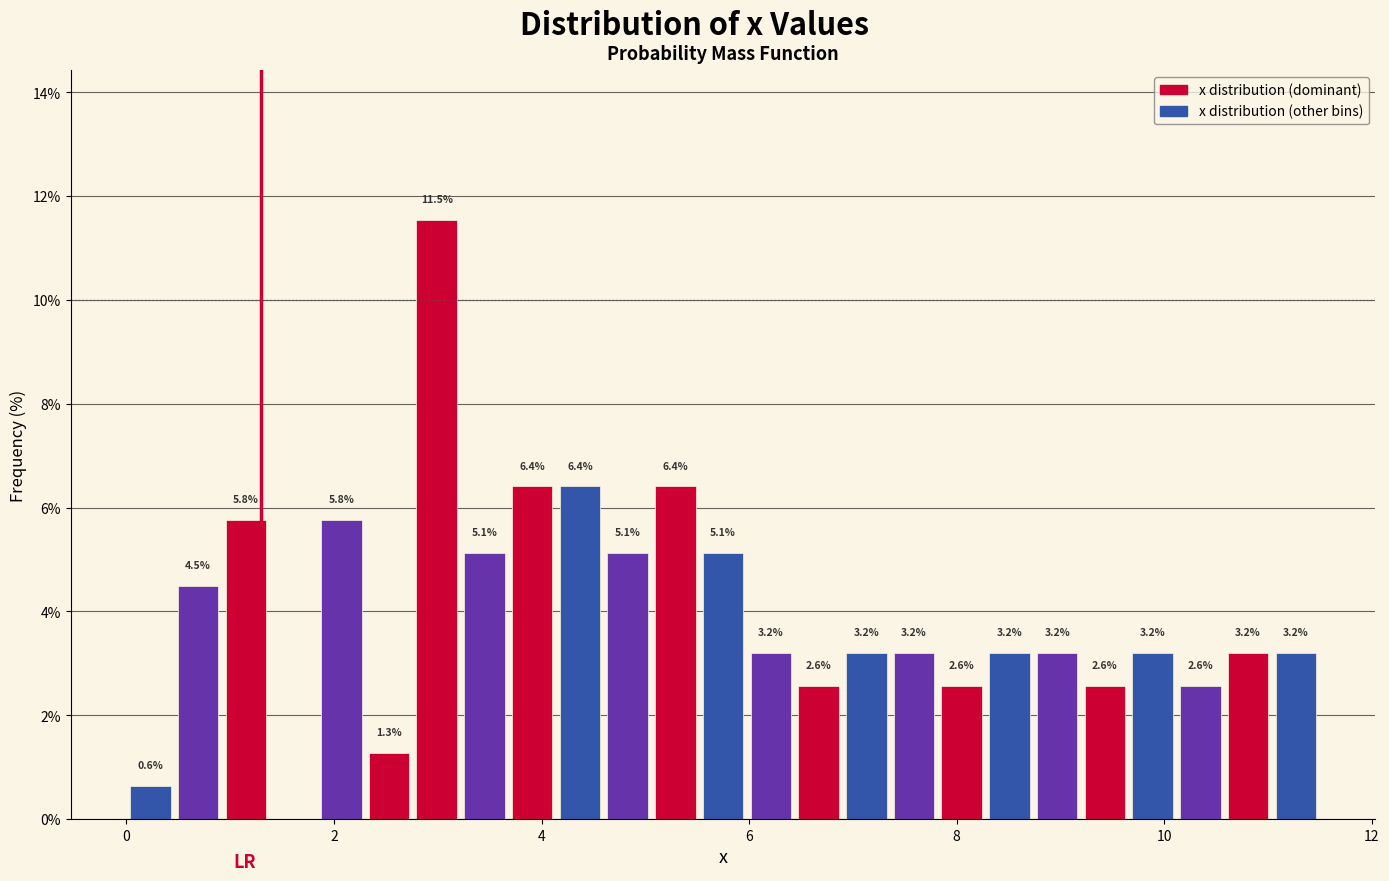

Around what value on the x-axis is the tallest bar? Give the approximate position of its centre, as read against the axis.

3.0